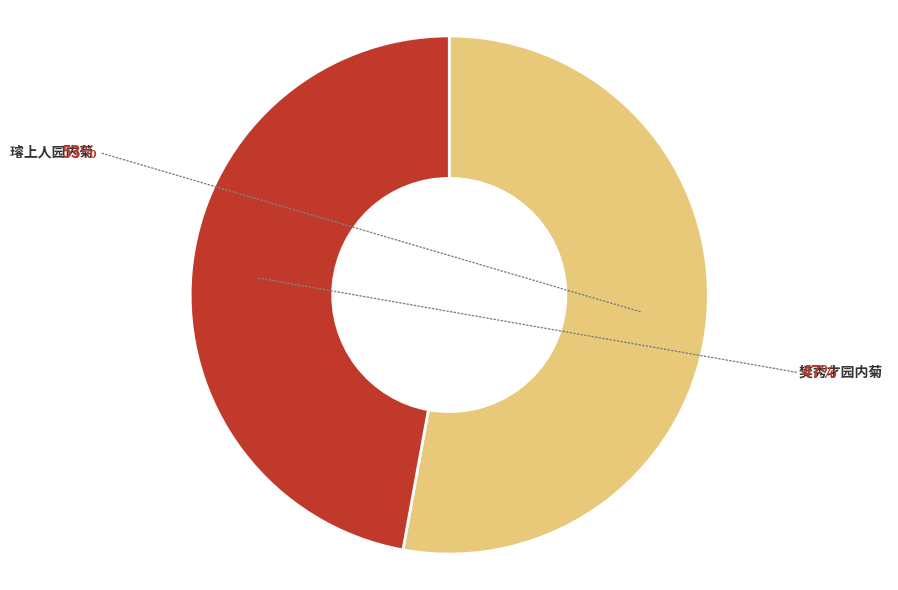

To the nearest percent, what is the difference between the 璿上人园内菊 and 樊秀才园内菊 slice percentages?

6%